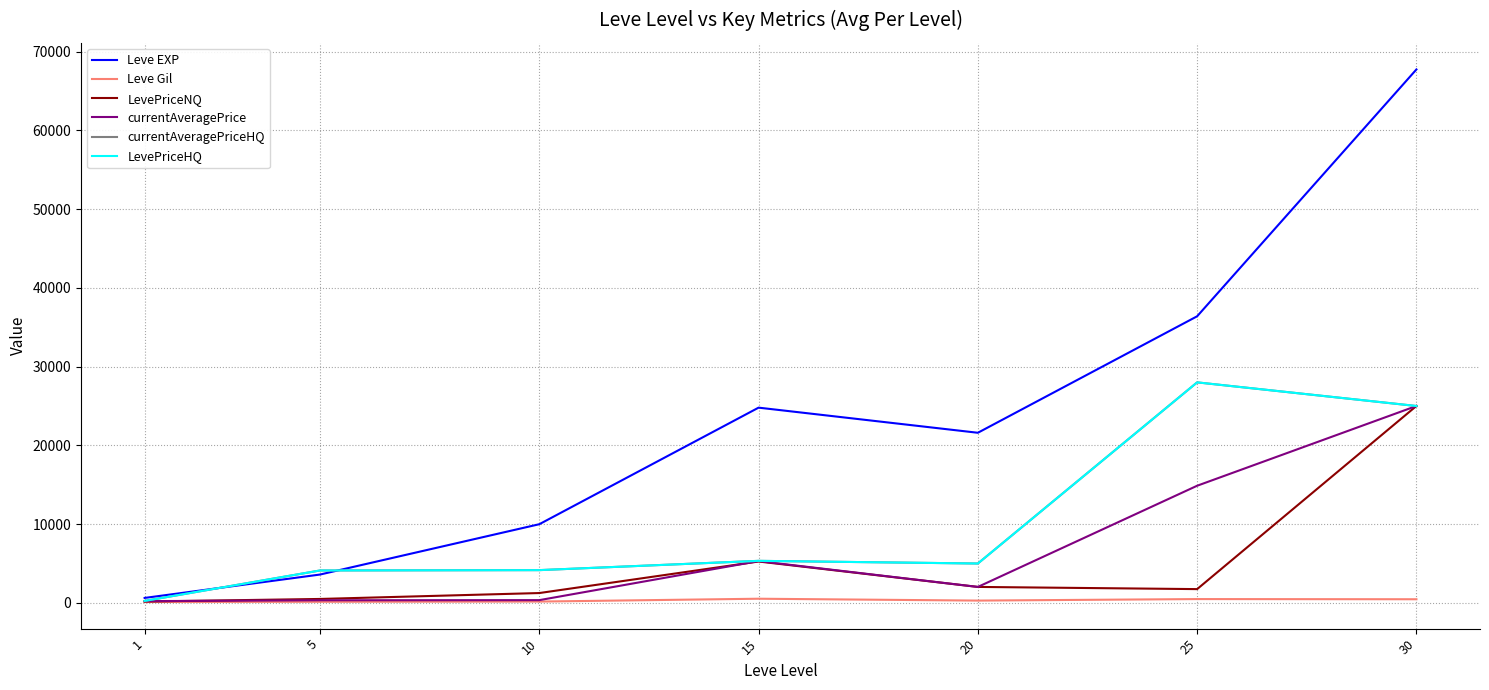

Rank the series at 10 from lowest to highest value.

Leve Gil, currentAveragePrice, LevePriceNQ, currentAveragePriceHQ, LevePriceHQ, Leve EXP